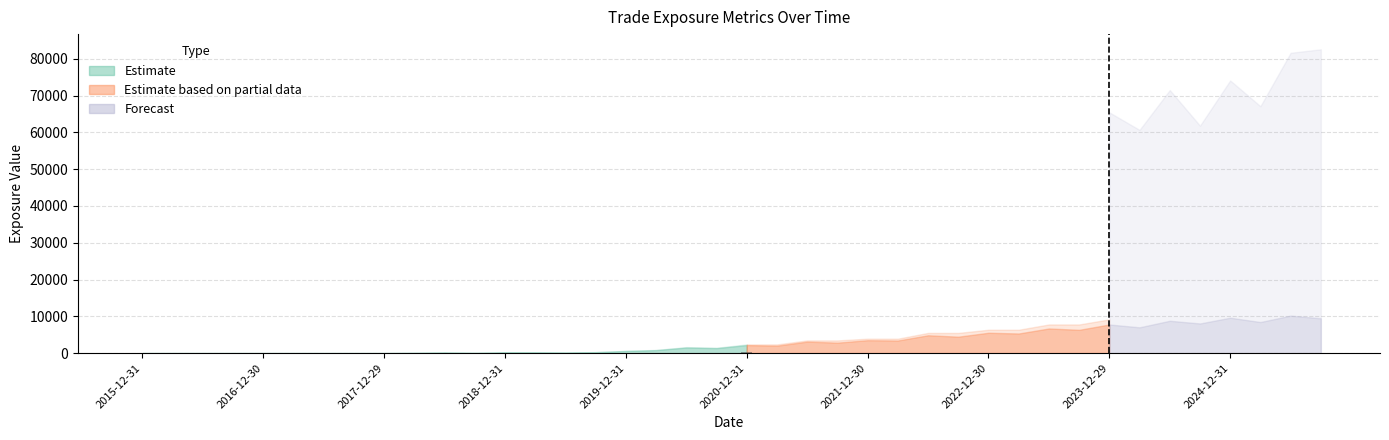

What is the sum of all values?

567.2